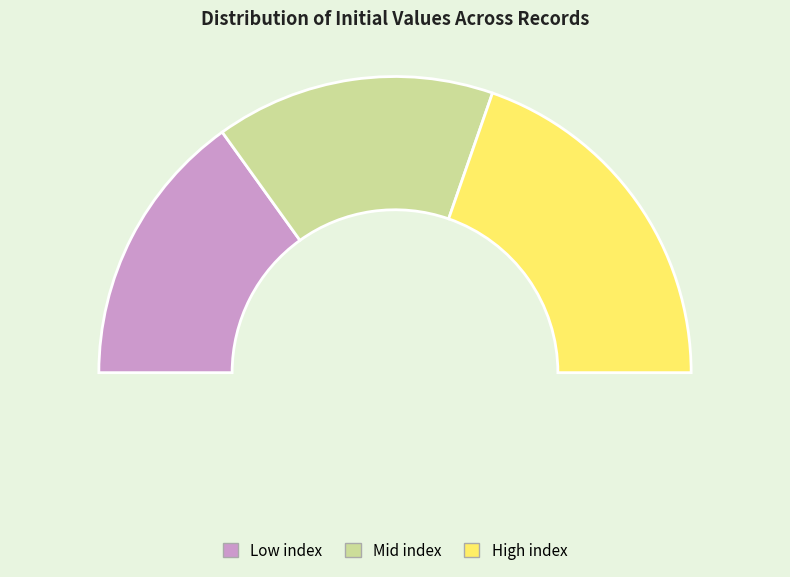

What percentage do 20 and 24 together represent?

4.1%